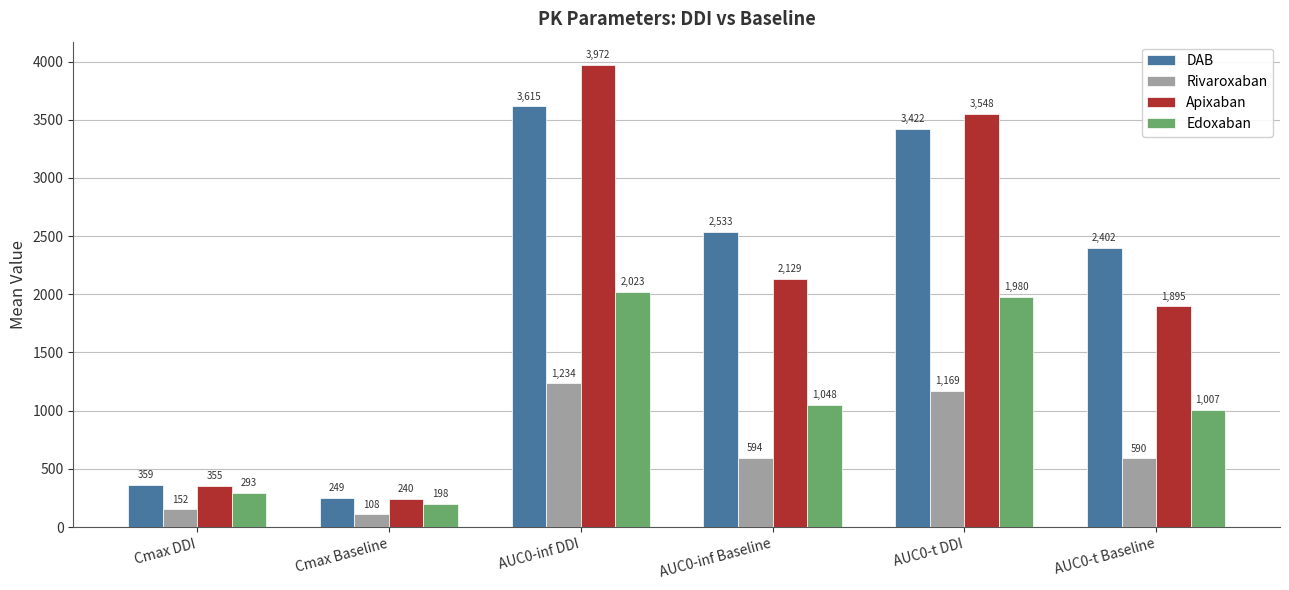

What is the difference between the highest and lowest values at AUC0-inf DDI?

2738.3